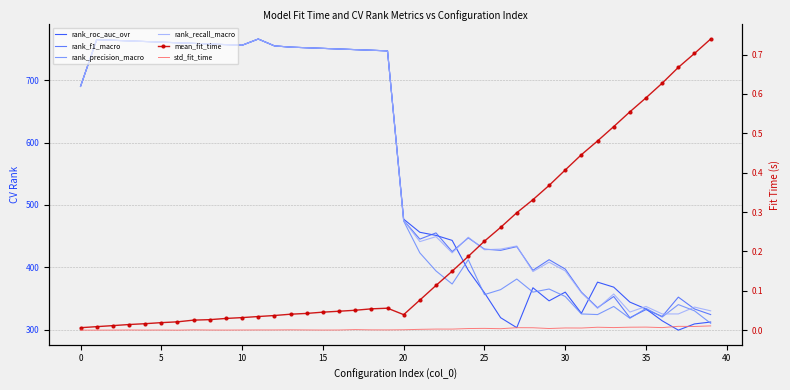

What is the label of the 27th point from the left?

26